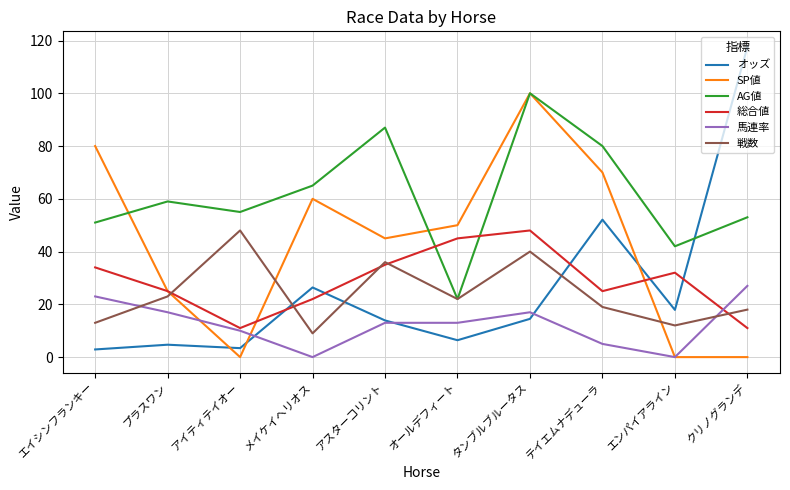

The value of 戦数 at メイケイヘリオス is 9.0. True or false?

True